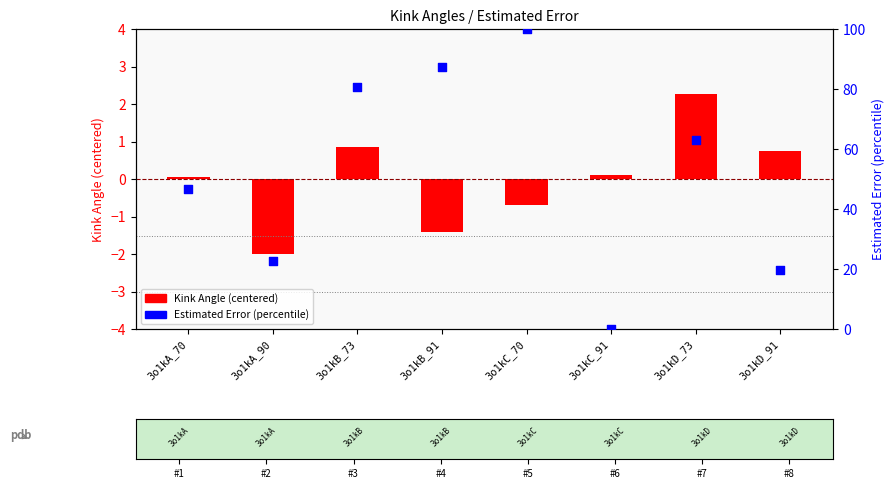

Which series has the widest spread of Y values?

Estimated Error (percentile)